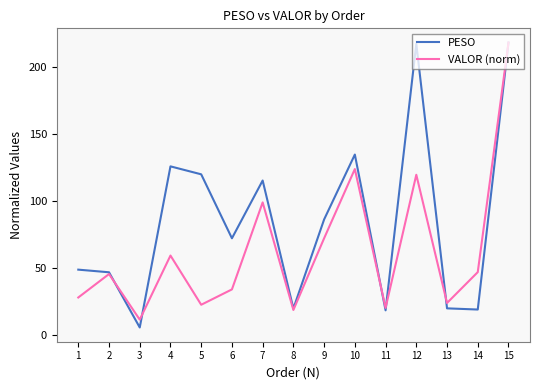

Where is the first local maximum for VALOR (norm)?

2